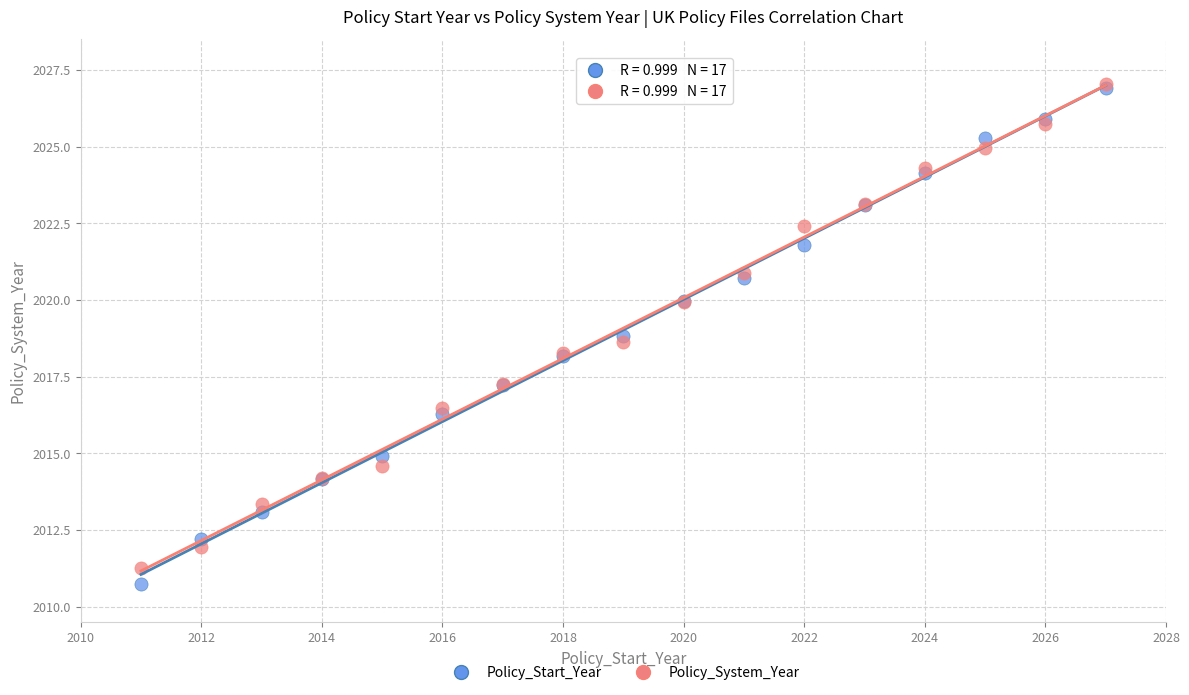

What are all the series names shown in the legend?

Policy_Start_Year, Policy_System_Year